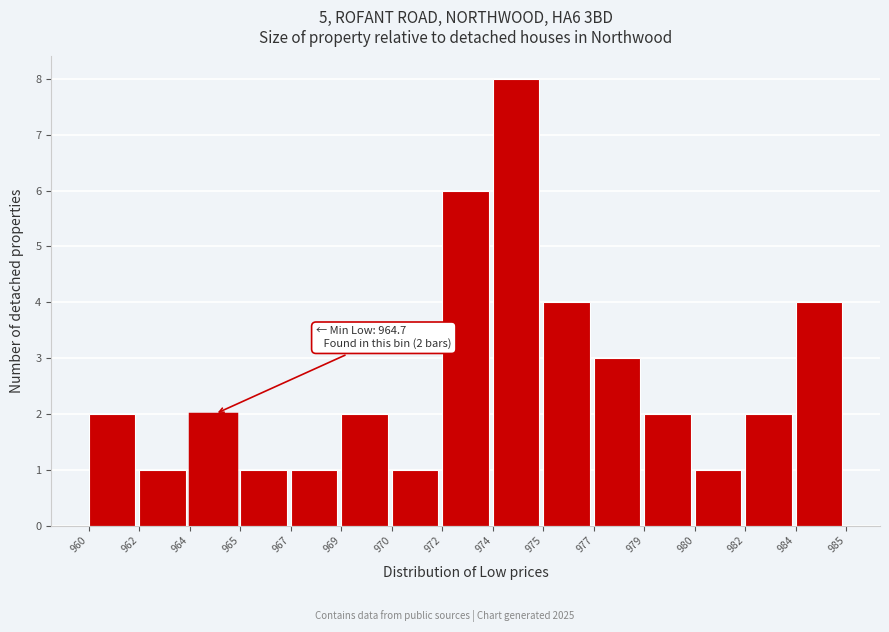

Reading left to right, list all the values displayed in this chart.

2	1	2	1	1	2	1	6	8	4	3	2	1	2	4